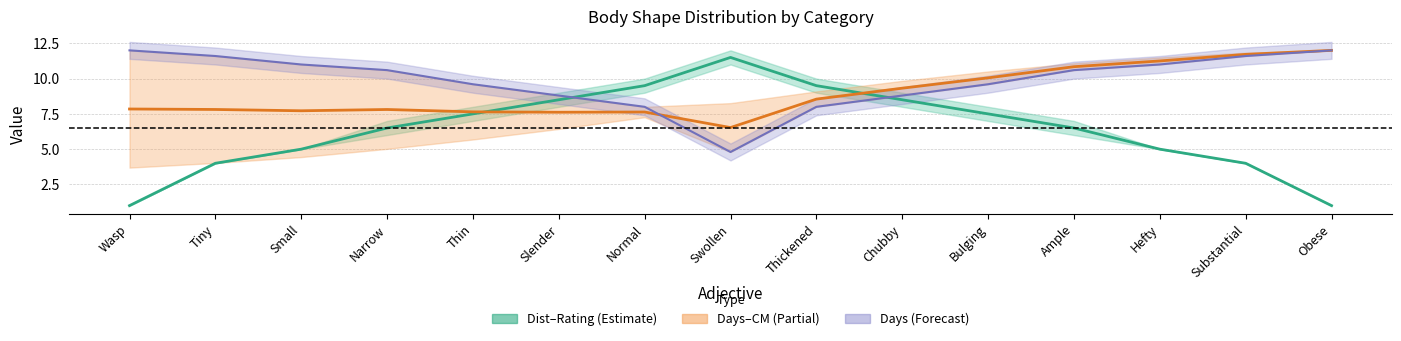

Is the value of Dist–Rating midline at Substantial greater than the value of Days–CM midline at Thickened?

No